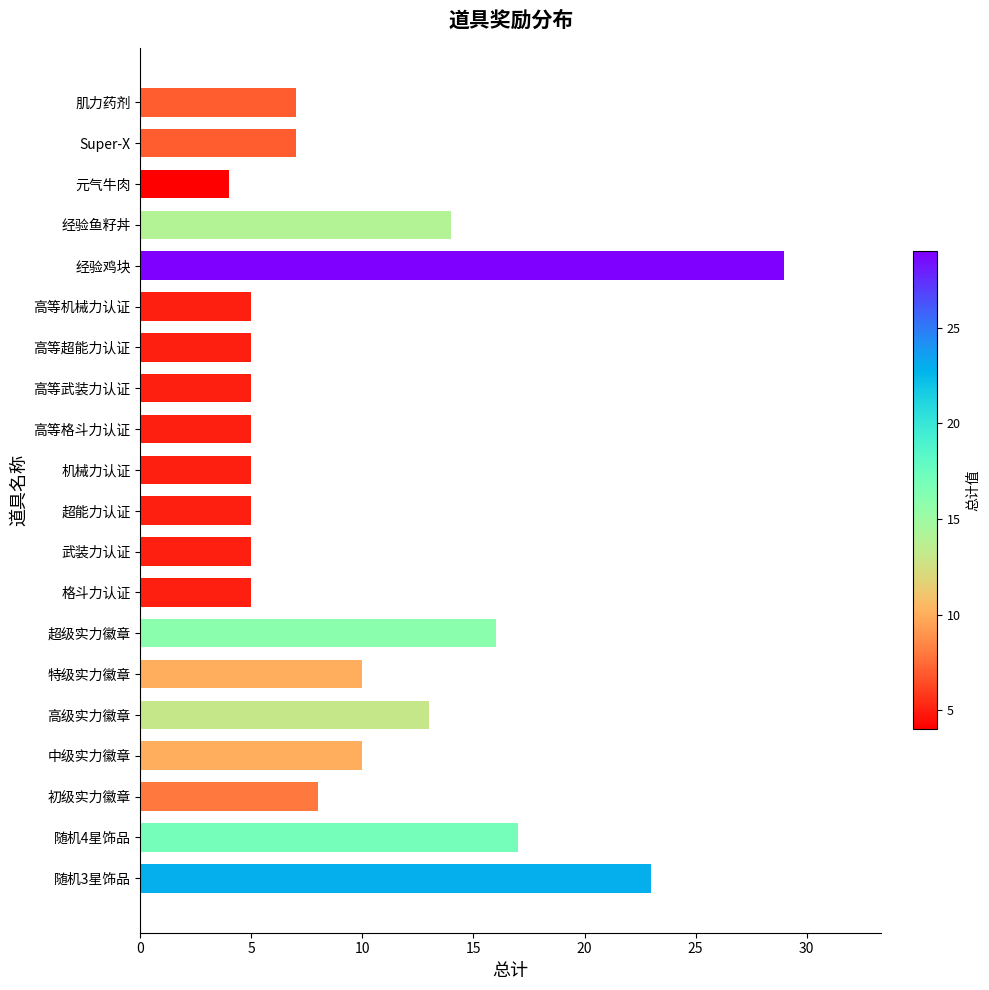

What is the difference between the values at 特级实力徽章 and 武装力认证?

5